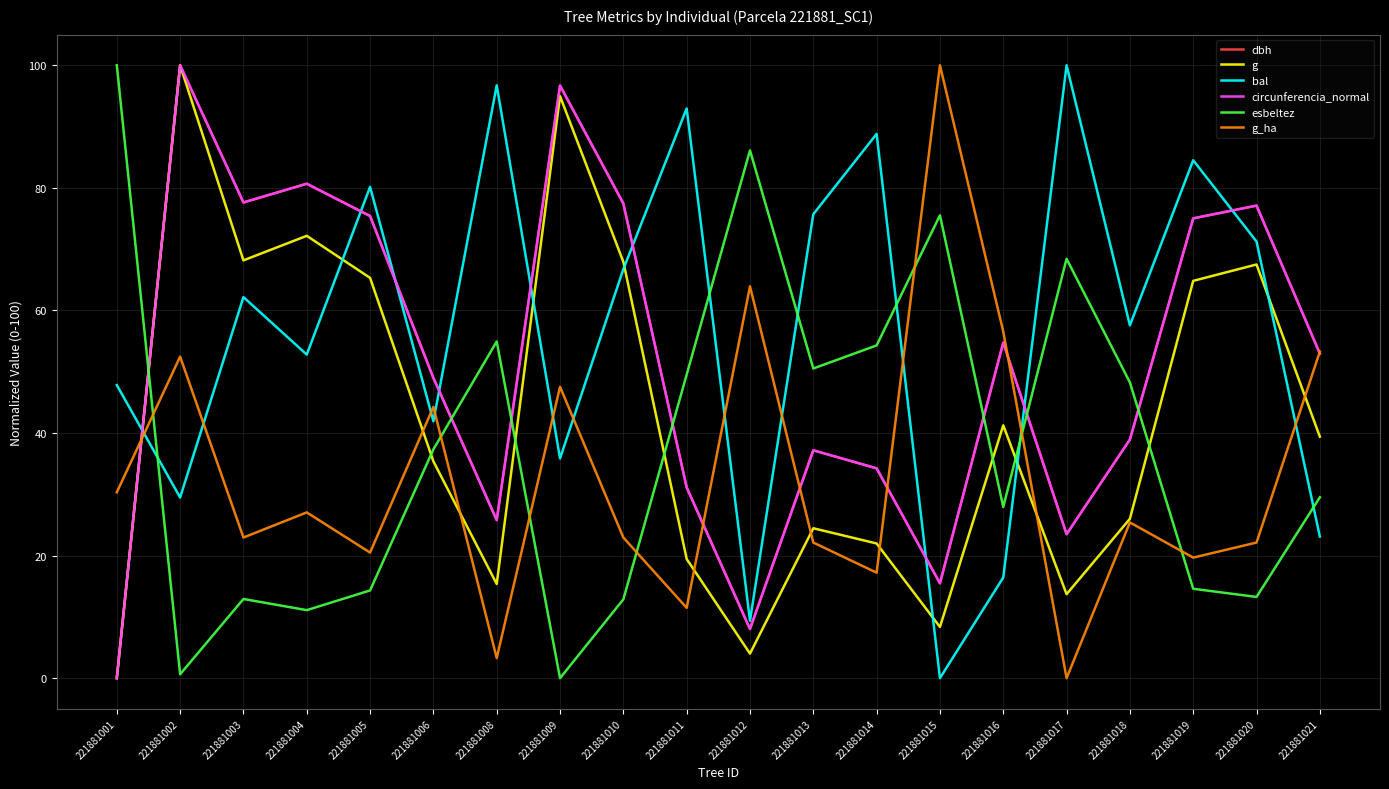

List the labels in order of bal value, largest first.

221881017, 221881008, 221881011, 221881014, 221881019, 221881005, 221881013, 221881020, 221881010, 221881003, 221881018, 221881004, 221881001, 221881006, 221881009, 221881002, 221881021, 221881016, 221881012, 221881015